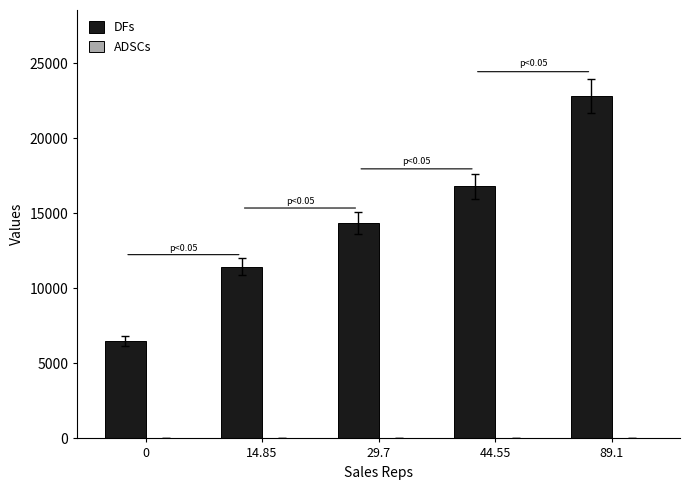

What is the maximum value shown in the chart?

22853.5